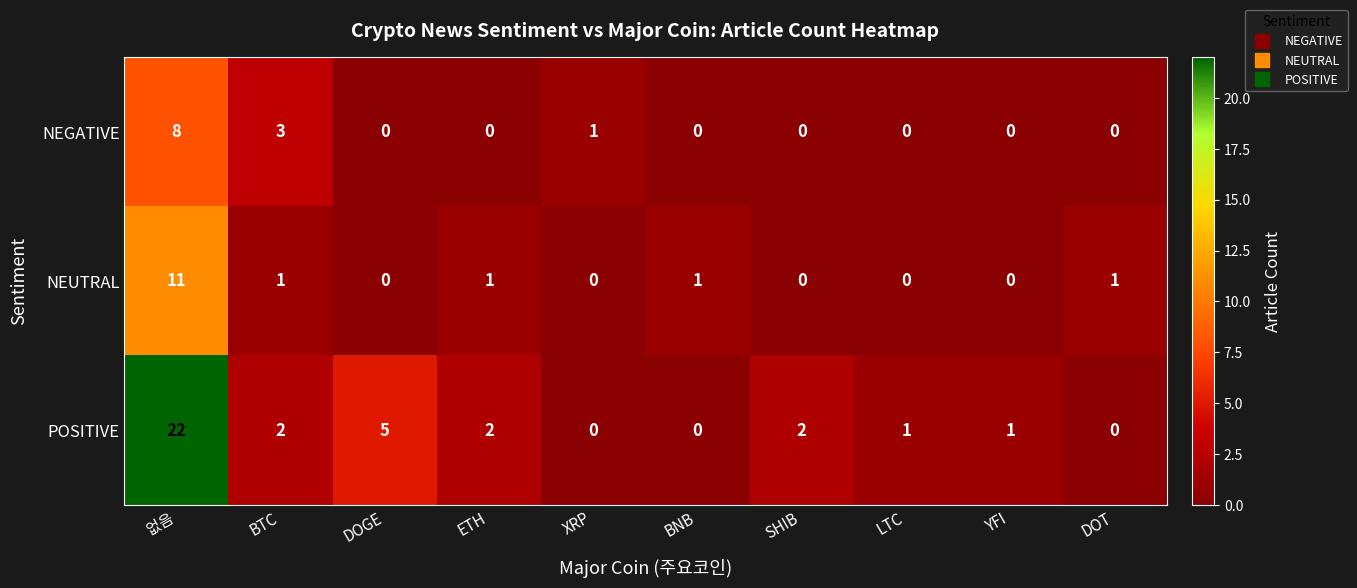

Is it true that NEGATIVE equals 0 at XRP?

False